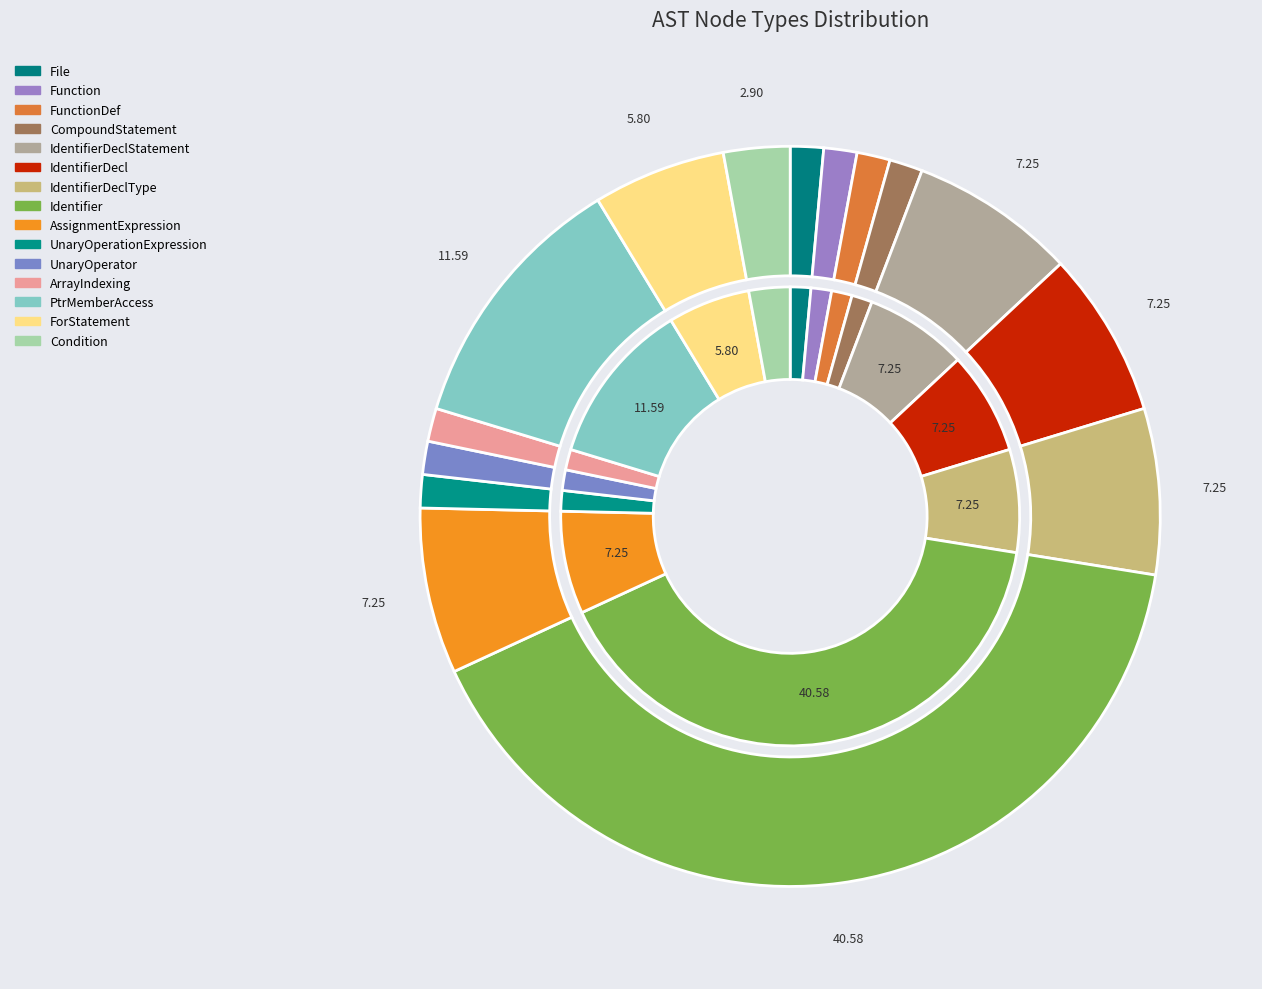

To the nearest percent, what is the difference between the largest and smallest slice percentages?

39%